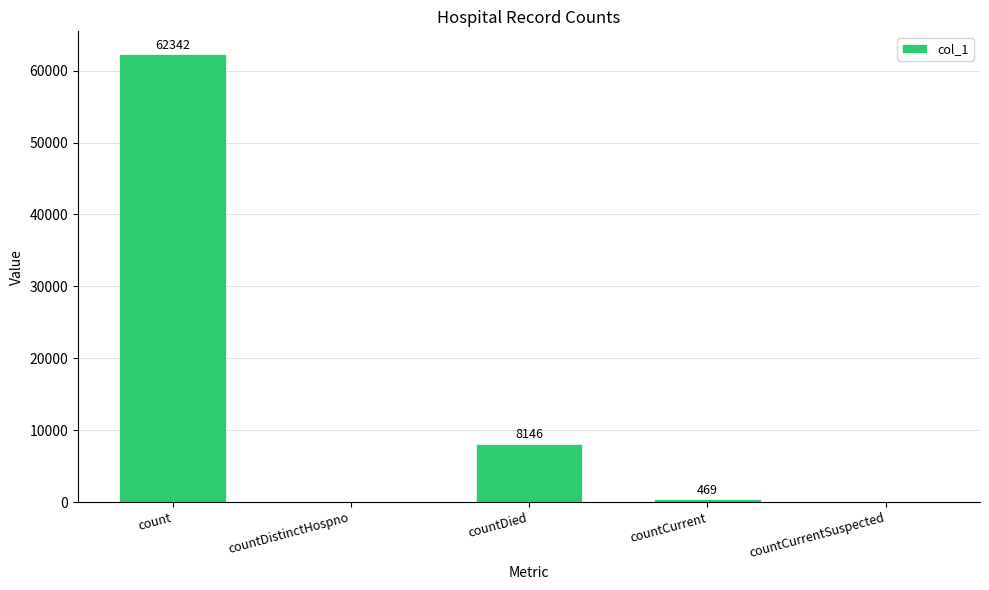

Are the bars horizontal?

No